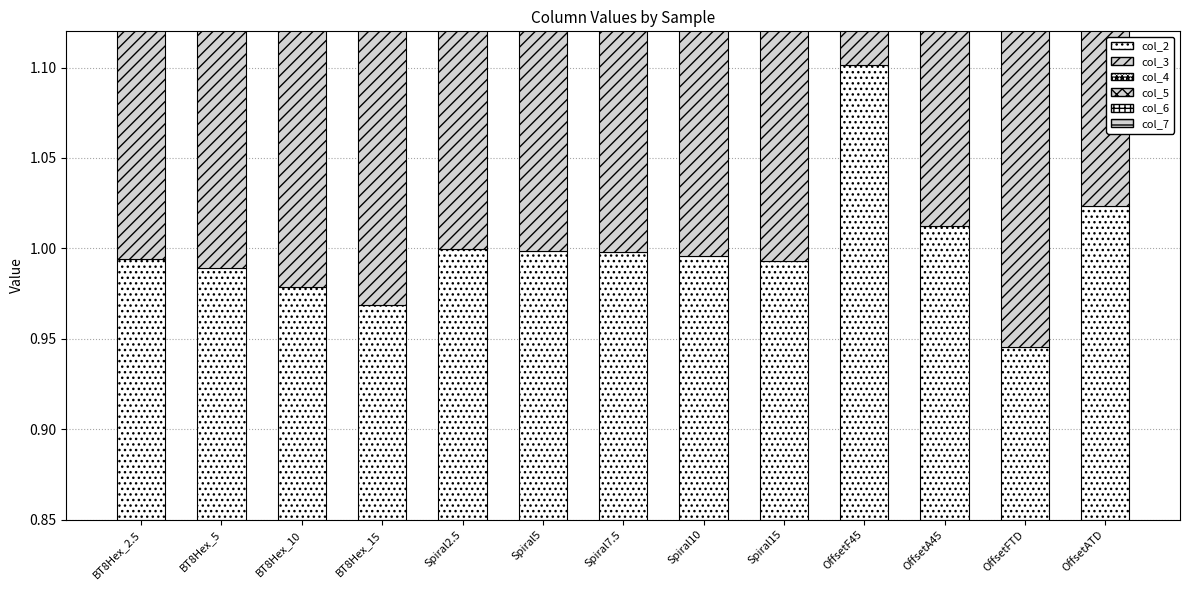

At which label does col_5 reach its peak?

OffsetF45